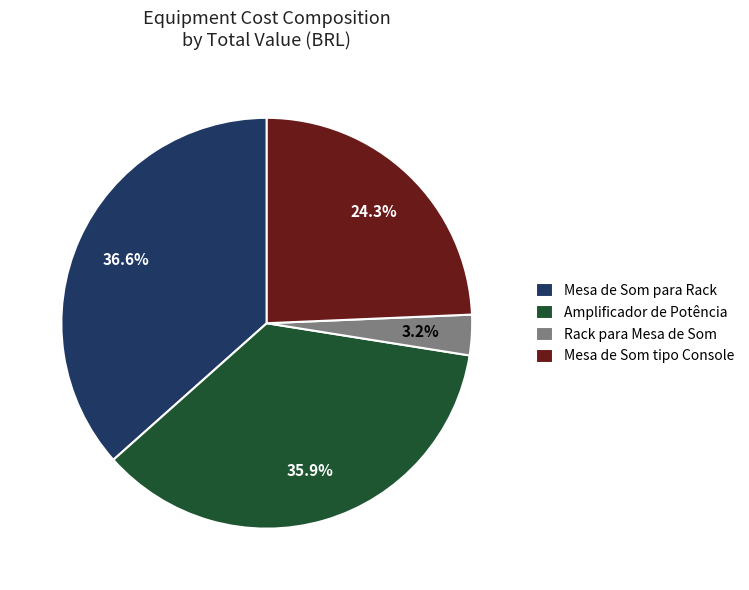

True or false: Mesa de Som para Rack accounts for 31% of the total.

False